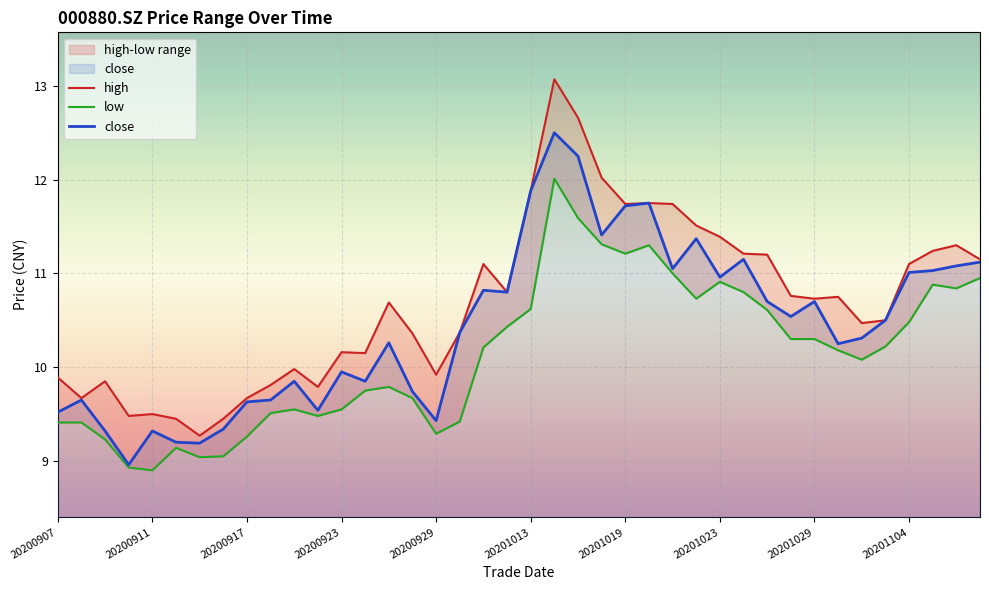

True or false: low and close cross at least once.

False